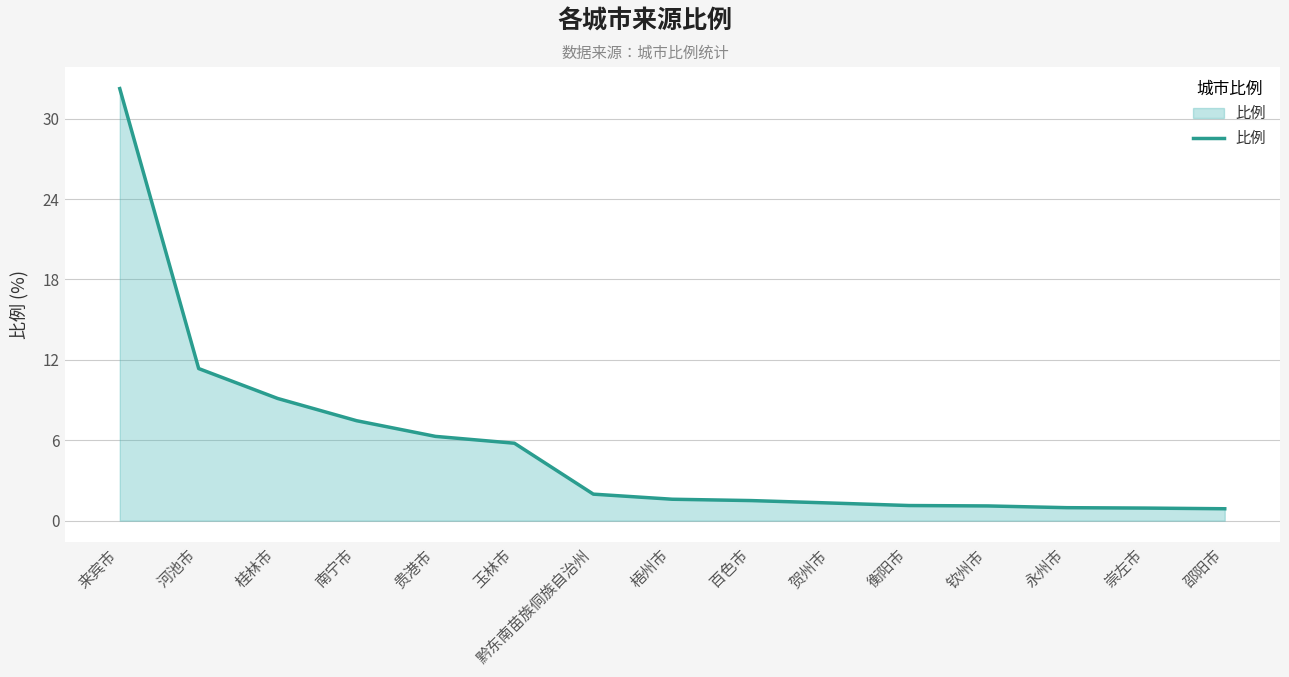

What position from the right is 邵阳市?

1